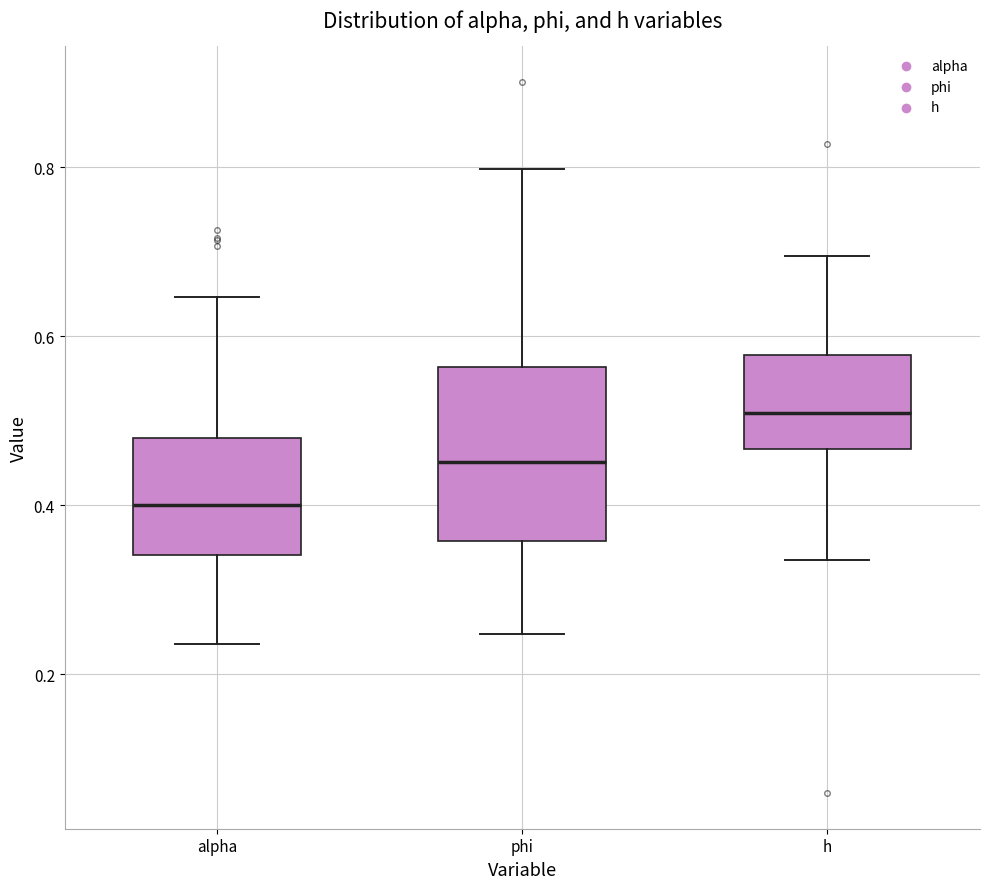

Which box is the tallest, from its lower edge to its upper edge?

phi